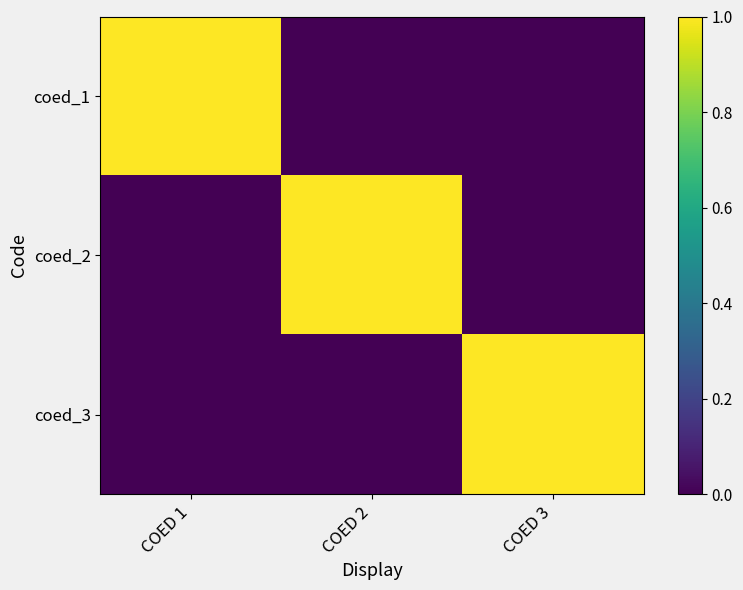

Which has a higher value, COED 2 or COED 1?

COED 1